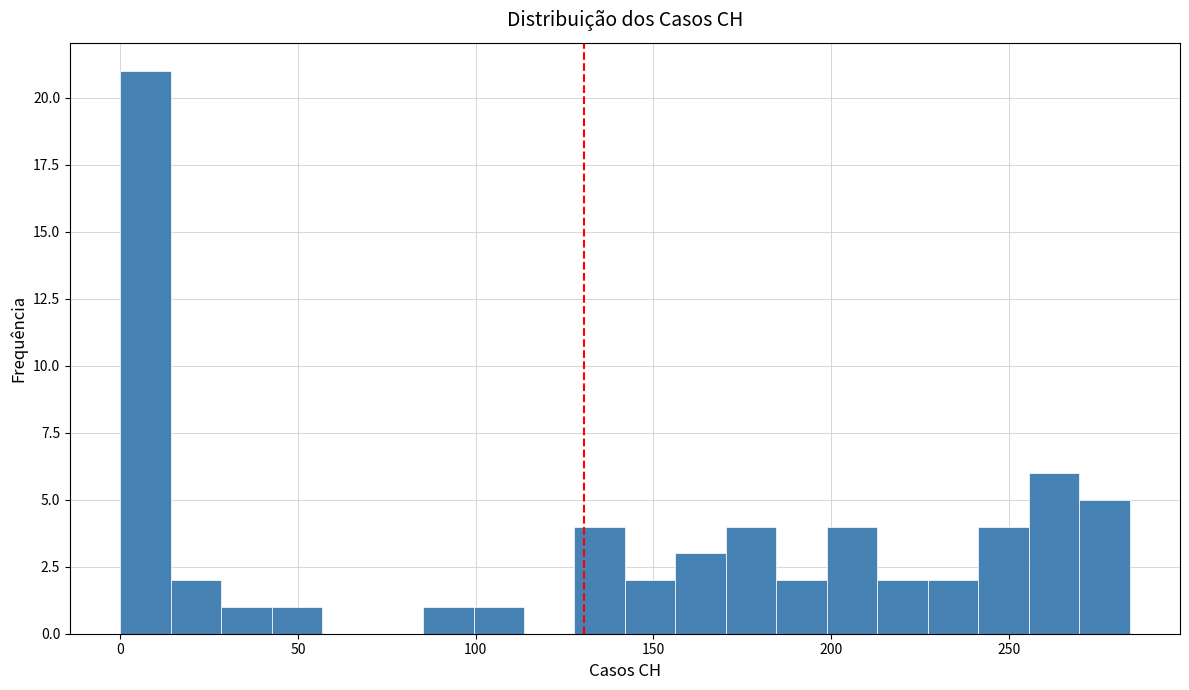

Read against the x-axis, roughly where is the centre of the tallest bar?

5